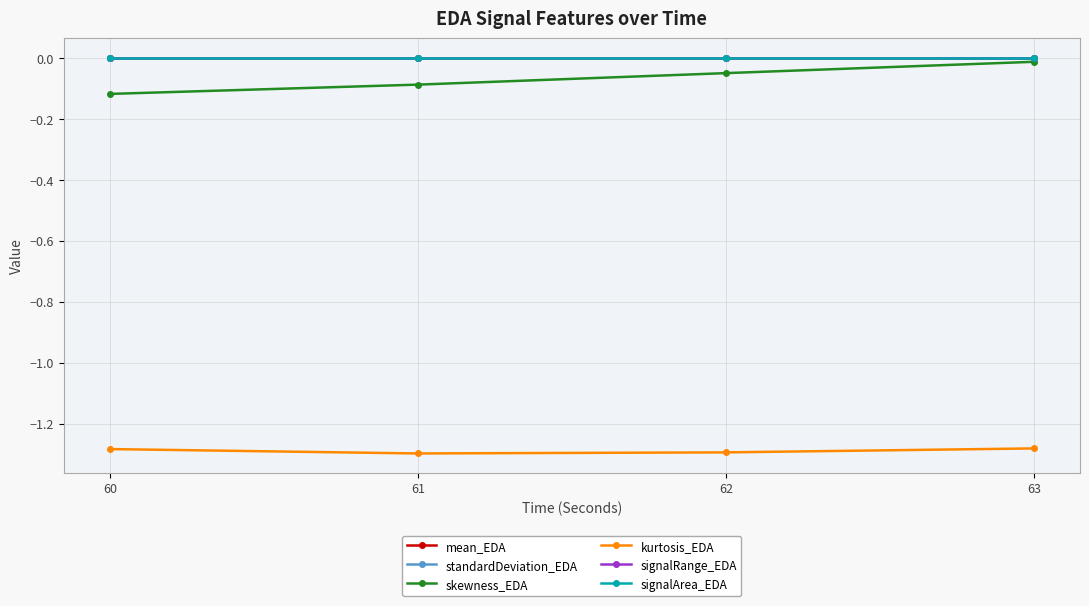

Is this an area chart (filled region under the line)?

No